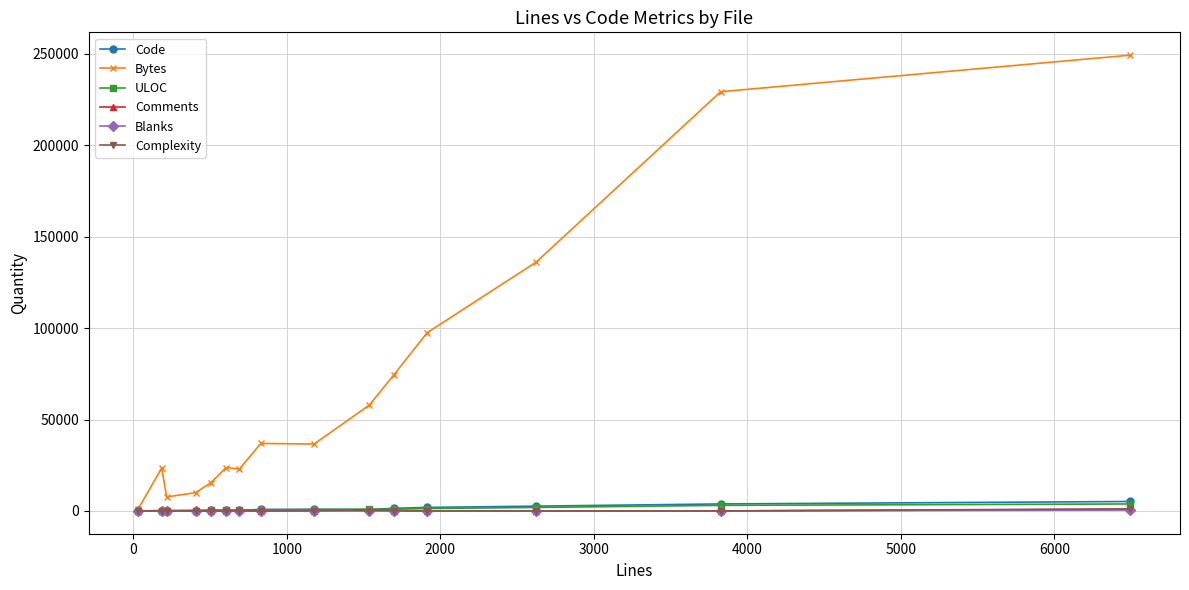

Which series has the largest total across all categories?

Bytes